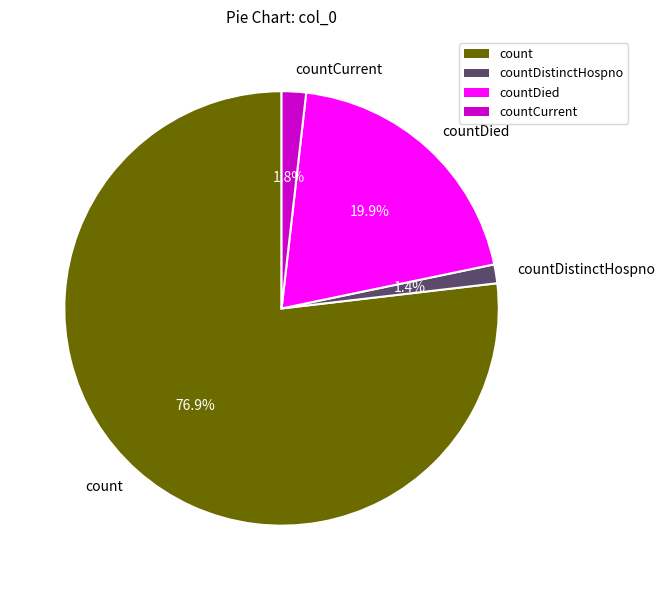

Combined, do countDistinctHospno and countDied account for over 50%?

No